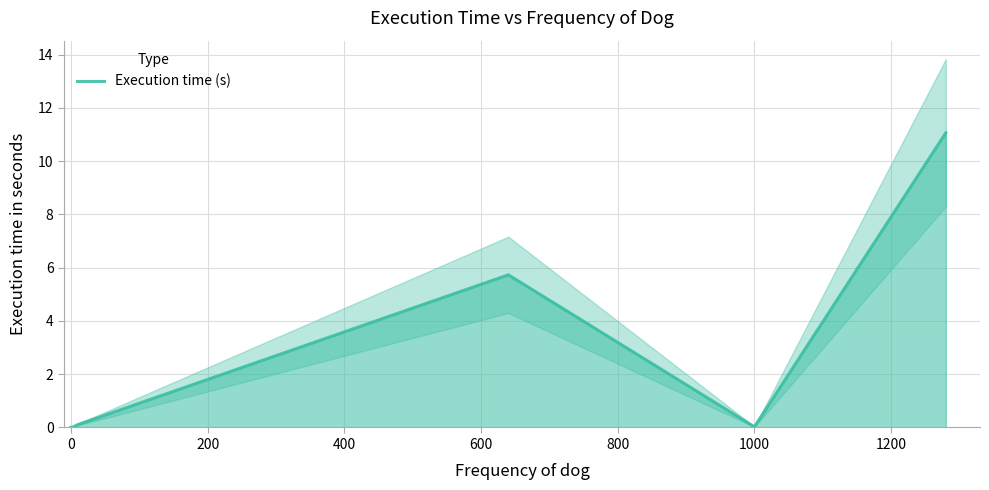

Reading right to left, transcribe all the data shown in this chart.

11.1	0.0	5.7	0.1	0.0	0.0	0.0